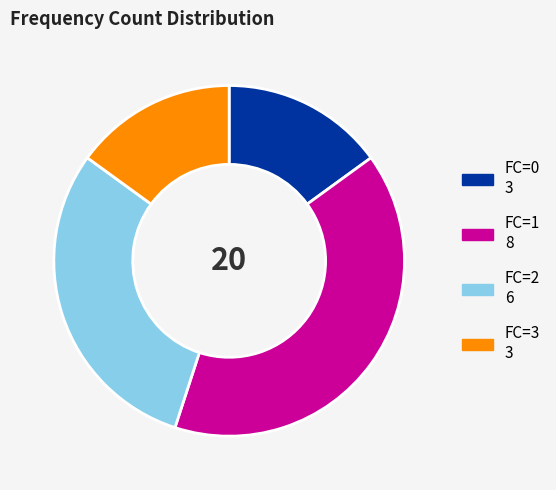

Combined, do FC=2 6 and FC=3 3 account for over 50%?

No